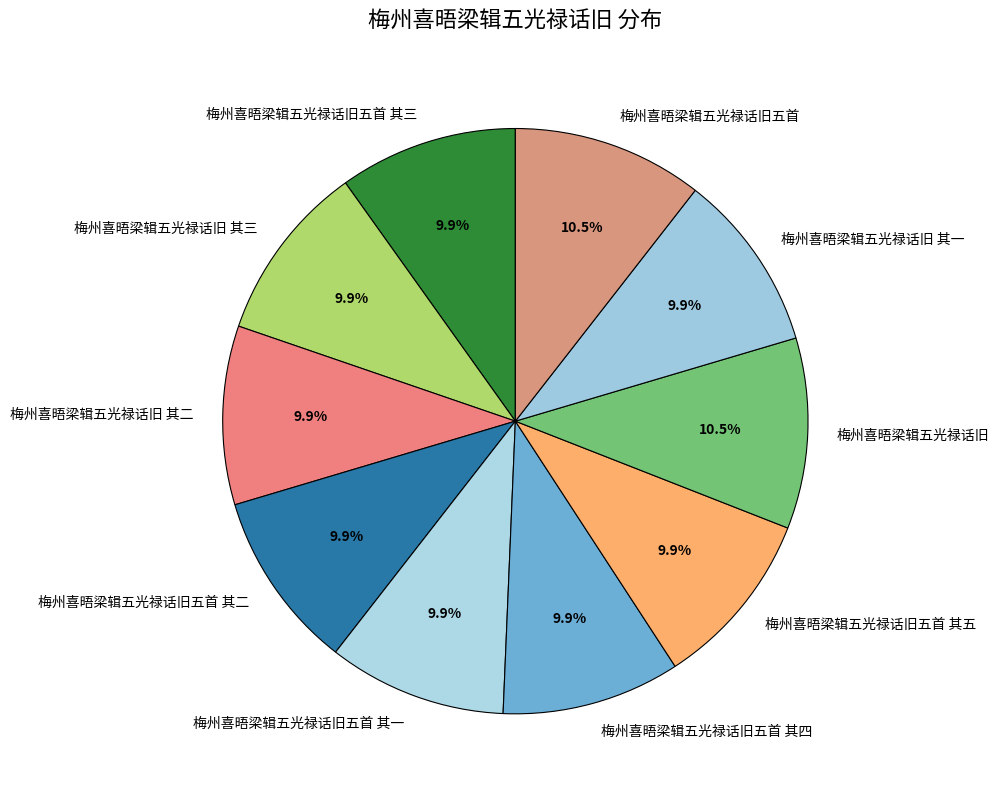

Between 梅州喜晤梁辑五光禄话旧 其三 and 梅州喜晤梁辑五光禄话旧五首, which is larger?

梅州喜晤梁辑五光禄话旧五首